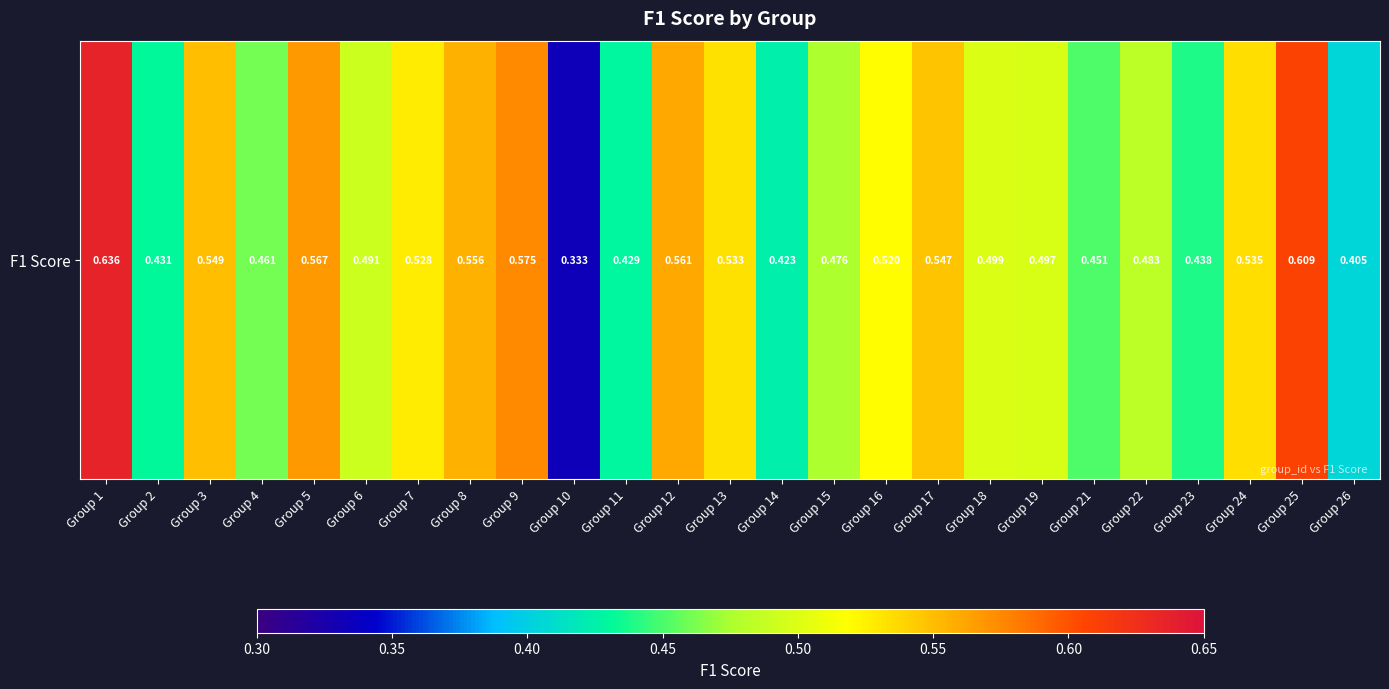

Count the values in the range 0 to 1.

25